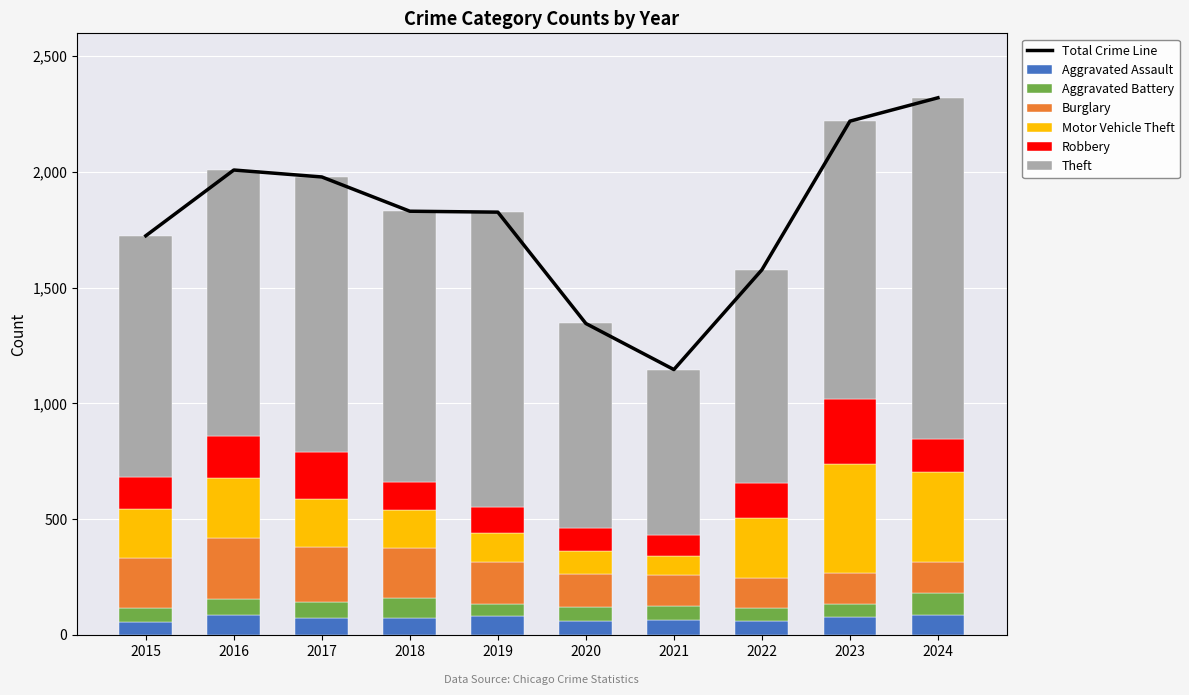

What is the average value of the Aggravated Assault series?

72